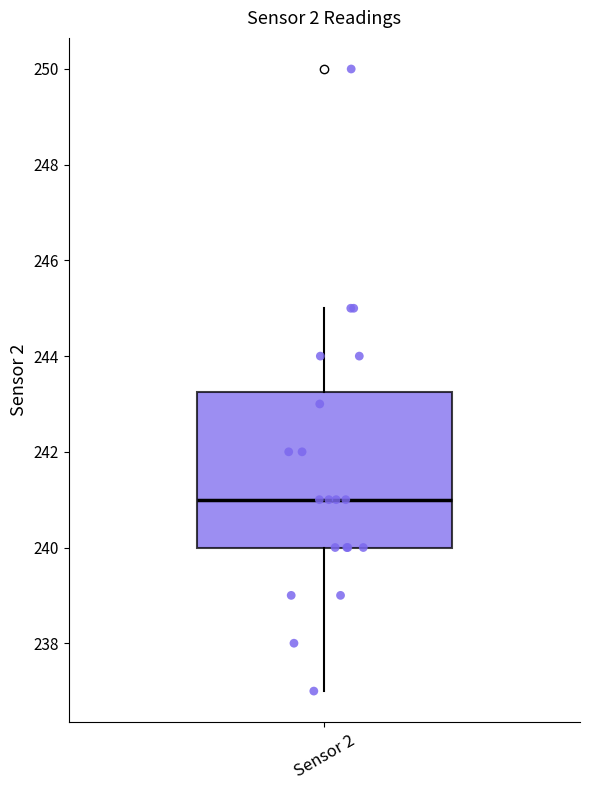

Where does the upper whisker of the box for Sensor 2 end on the y-axis? The values are not printed on the chart, so give them approximately, as read against the axis.

245.0